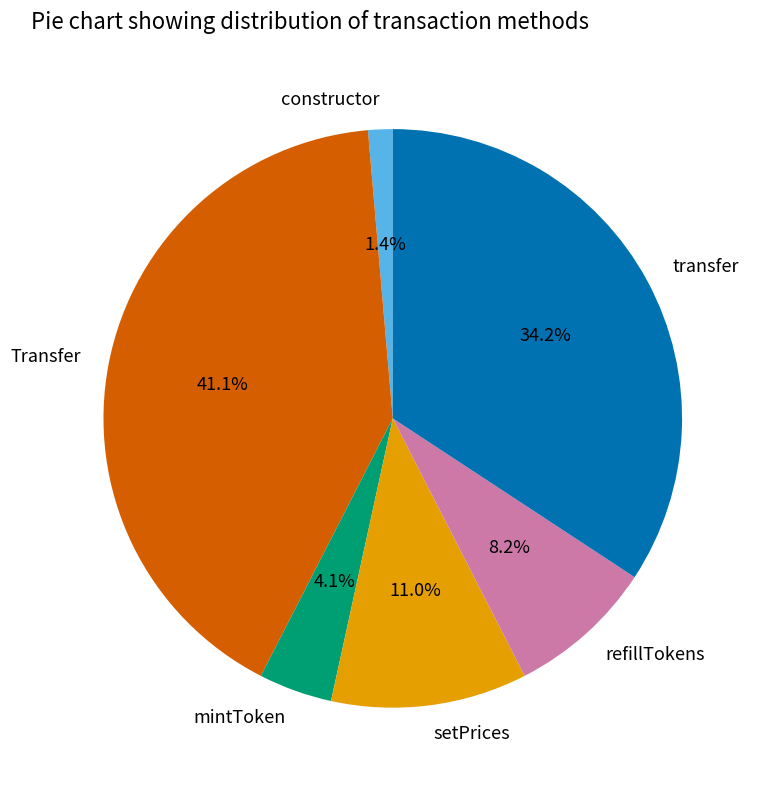

True or false: mintToken accounts for 10% of the total.

False